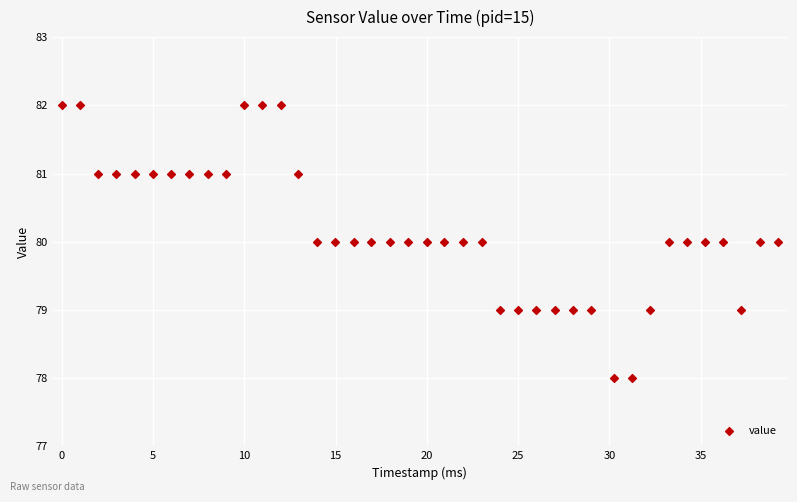

Count the number of points in this scatter plot.

40